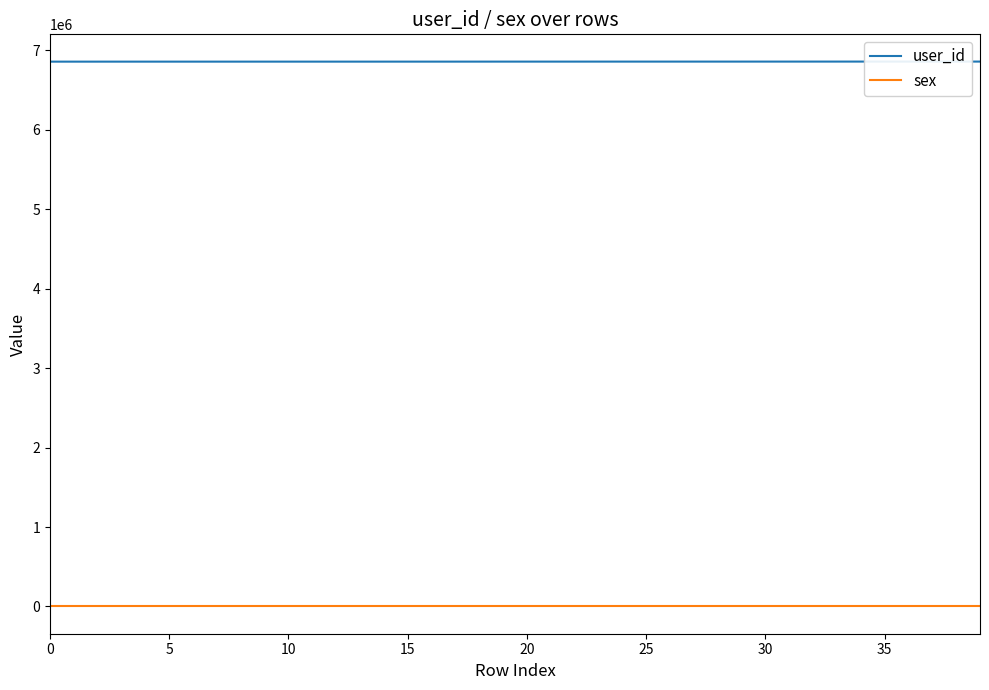

What is the maximum value shown in the chart?

6859433